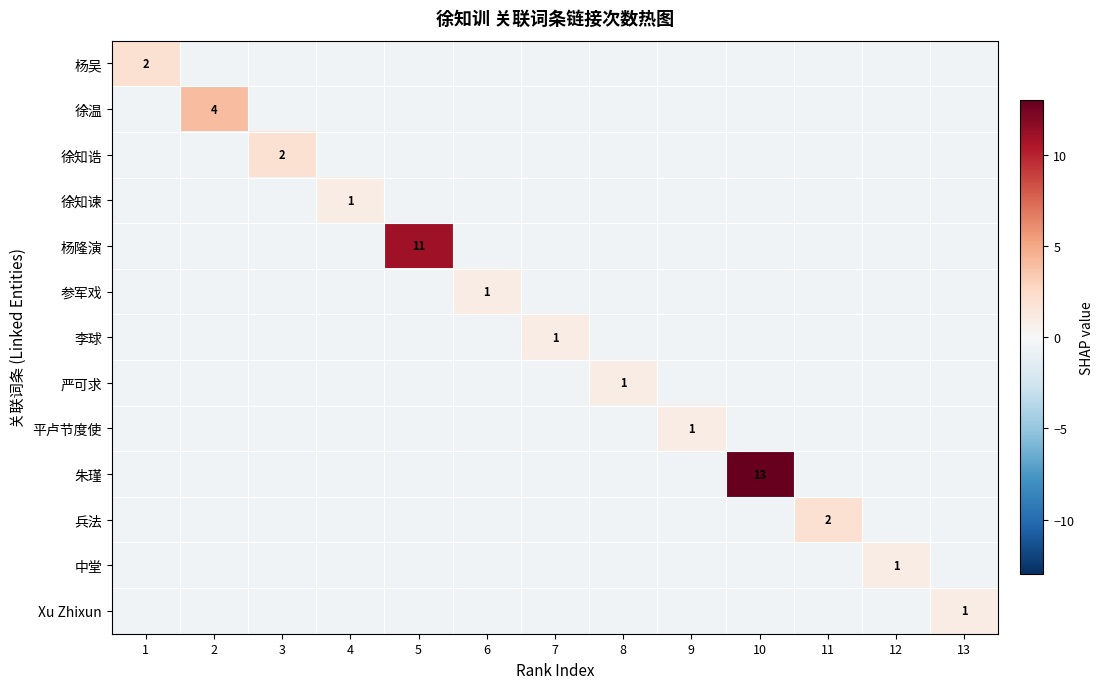

Is the value of 严可求 at 1 greater than the value of 杨吴 at 9?

No